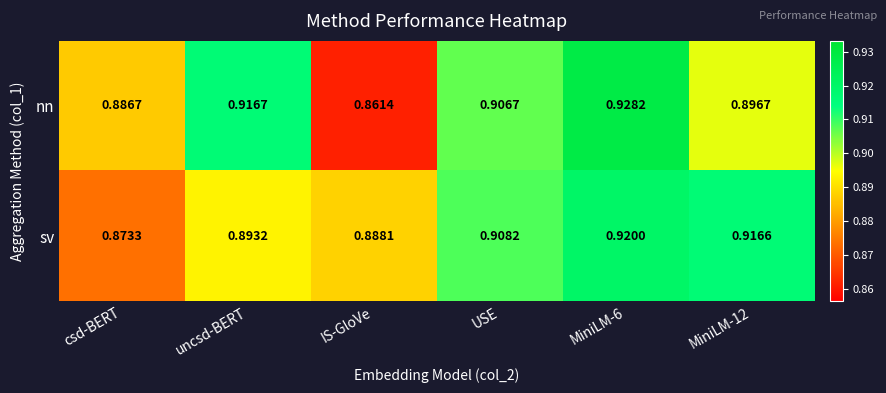

At which label is sv closest to 0?

csd-BERT